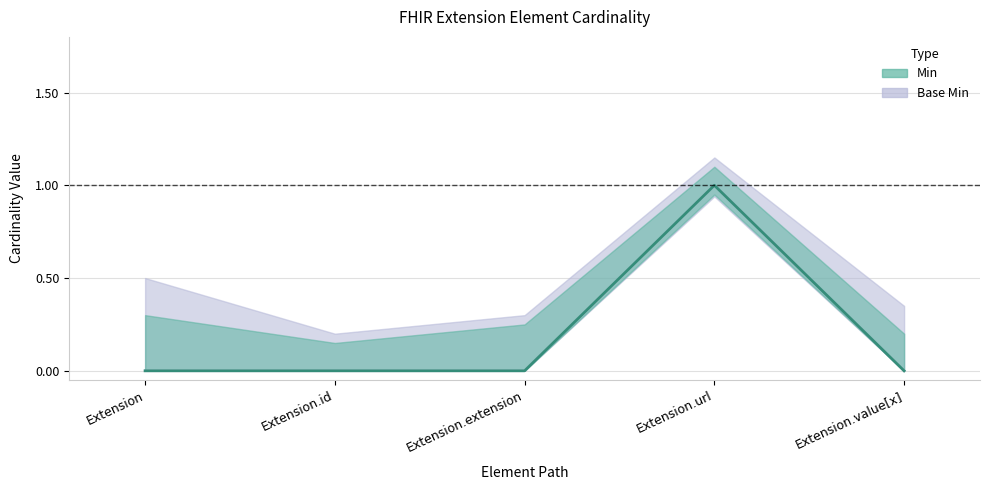

True or false: Min and Base Min intersect in this chart.

False